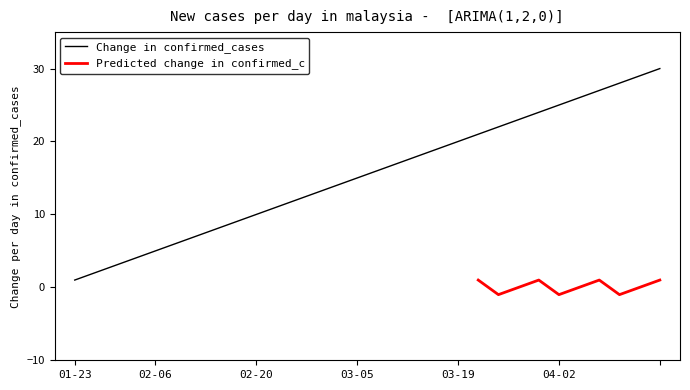

At which category does the chart reach its peak across all series?

29